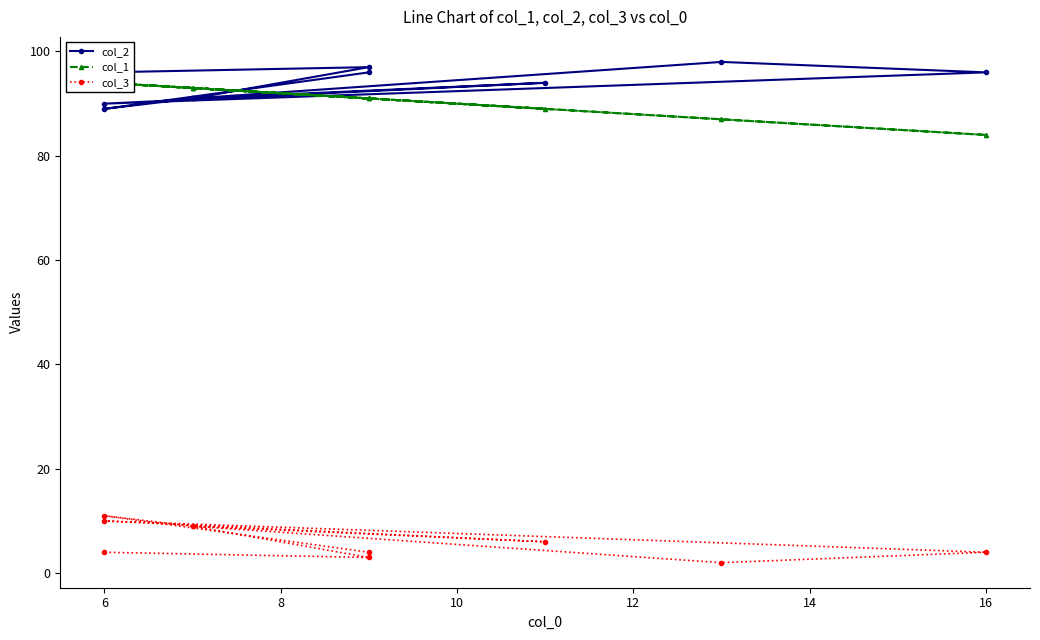

True or false: col_3 has more than 0 points higher than both neighbors.

True